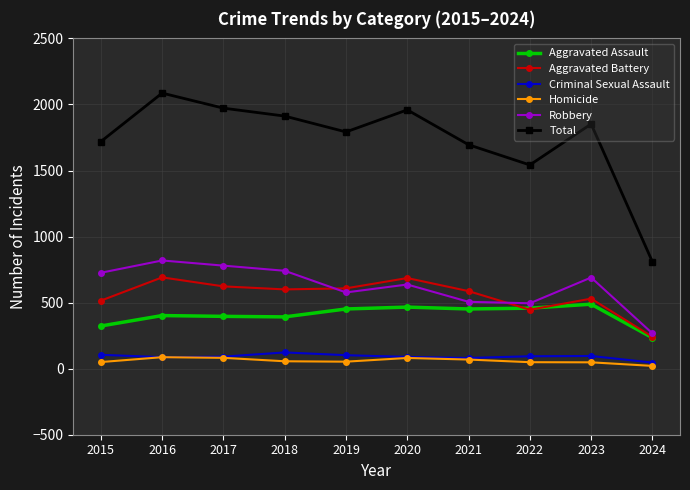

What is the sum of all Homicide values?

596